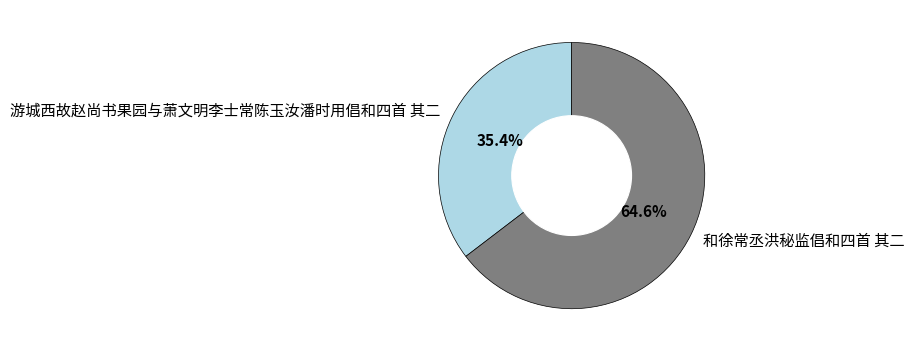

Does 和徐常丞洪秘监倡和四首 其二 account for over 50% of the chart?

Yes